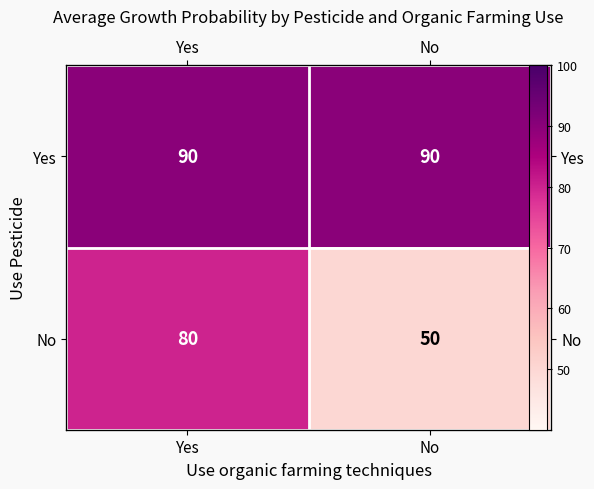

Rank the series by their average value, from highest to lowest.

Yes, No